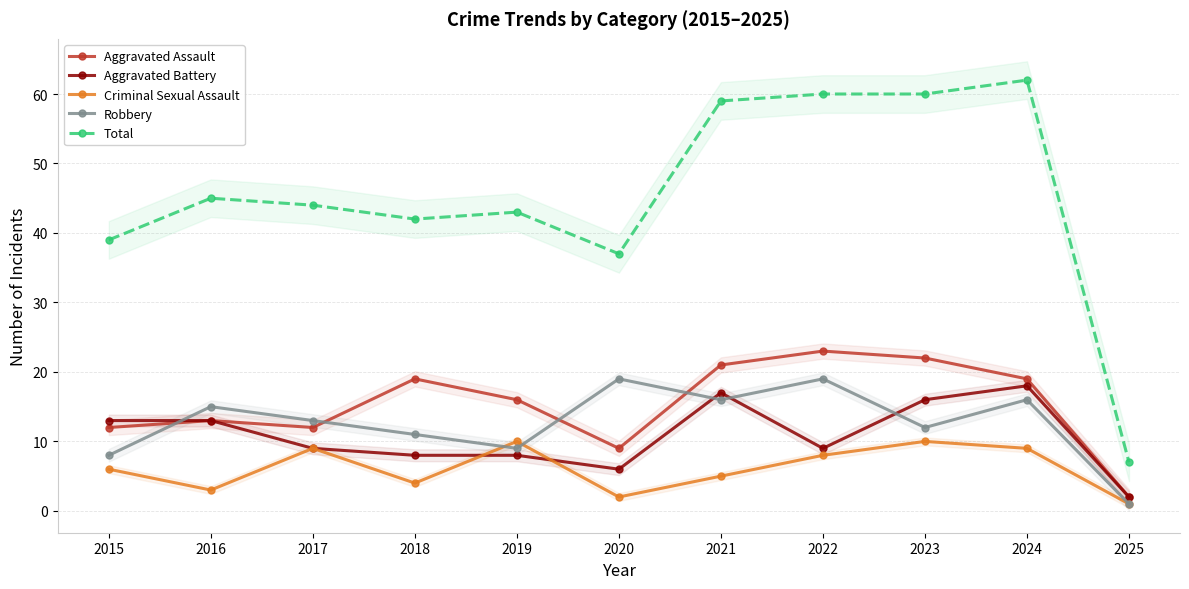

Where is Criminal Sexual Assault nearest to the value 5?

2021